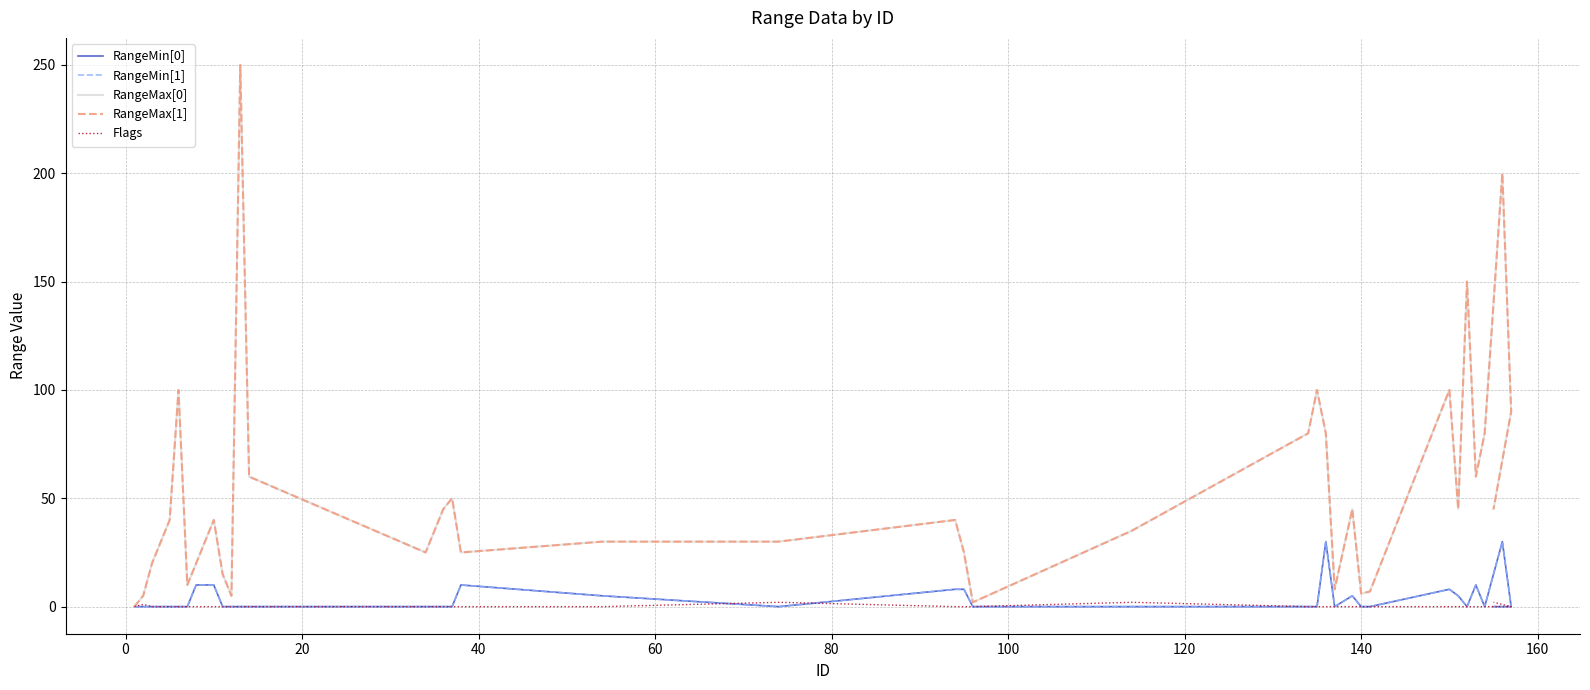

True or false: RangeMin[0] and RangeMax[1] intersect in this chart.

False